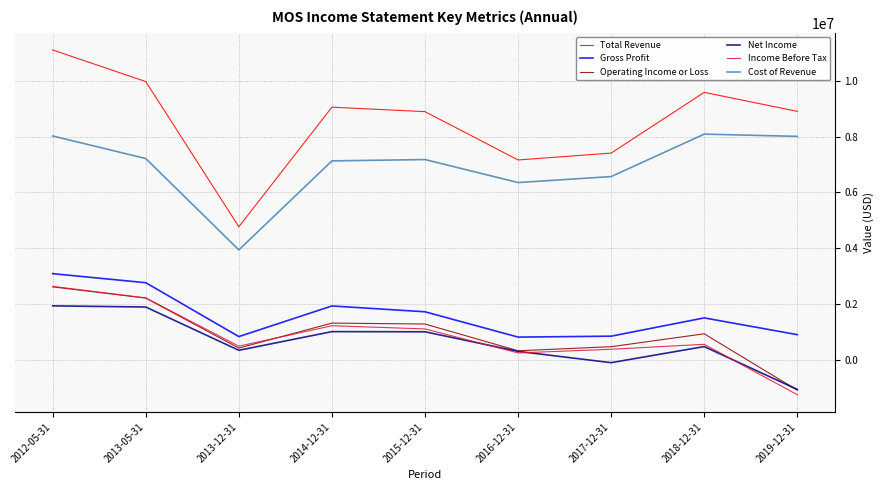

At which category does Net Income reach its first local valley?

2013-12-31